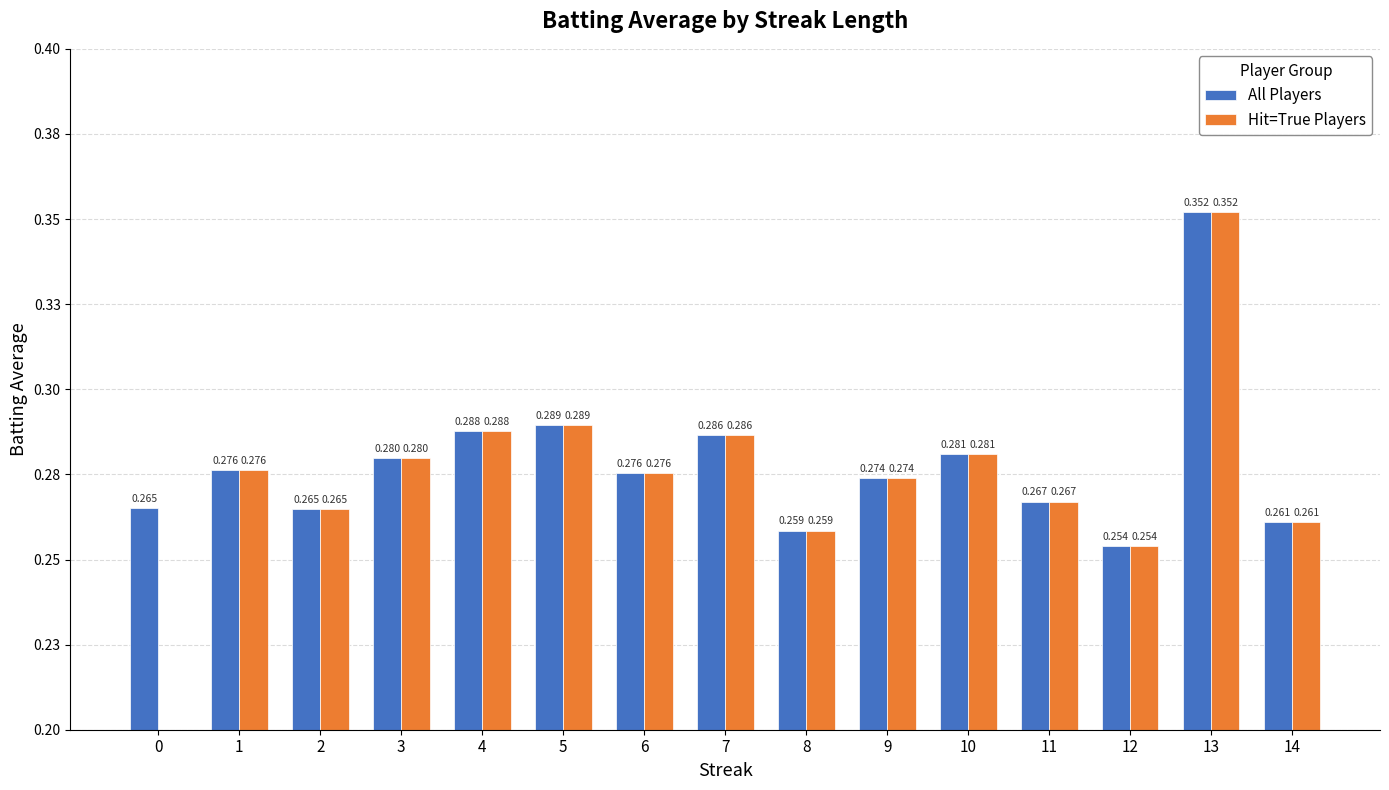

Rank the categories by All Players value from lowest to highest.

12, 8, 14, 2, 0, 11, 9, 6, 1, 3, 10, 7, 4, 5, 13